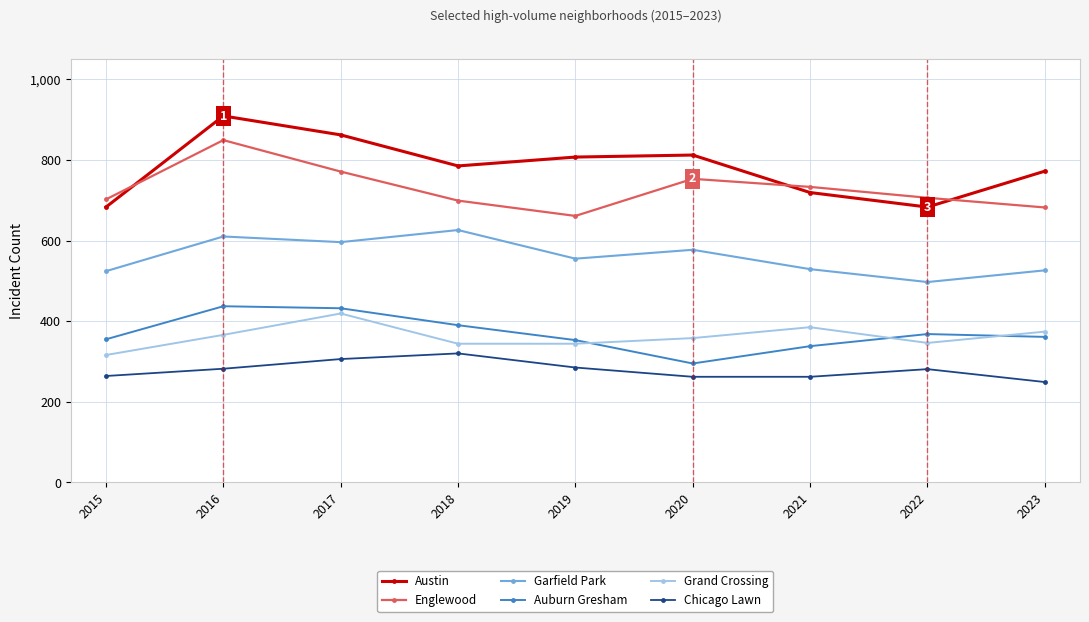

True or false: Auburn Gresham and Austin cross at least once.

False